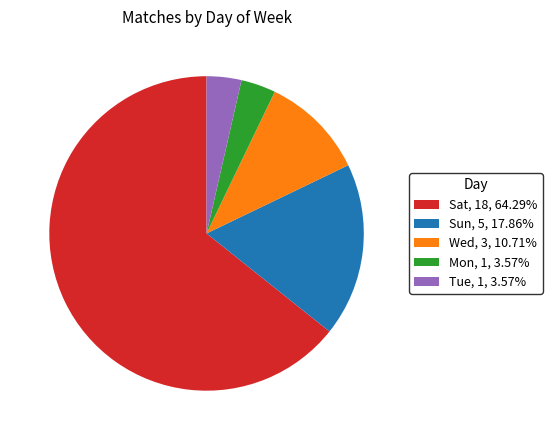

True or false: Wed accounts for 11% of the total.

True